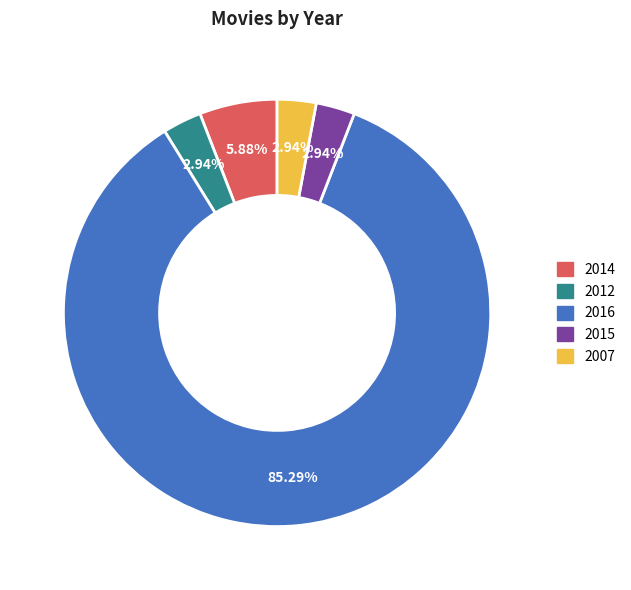

What is the majority slice?

2016